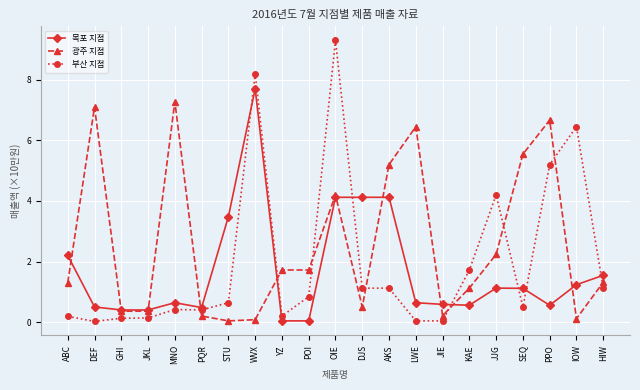

At which label is 부산 지점 closest to 4?

JJG